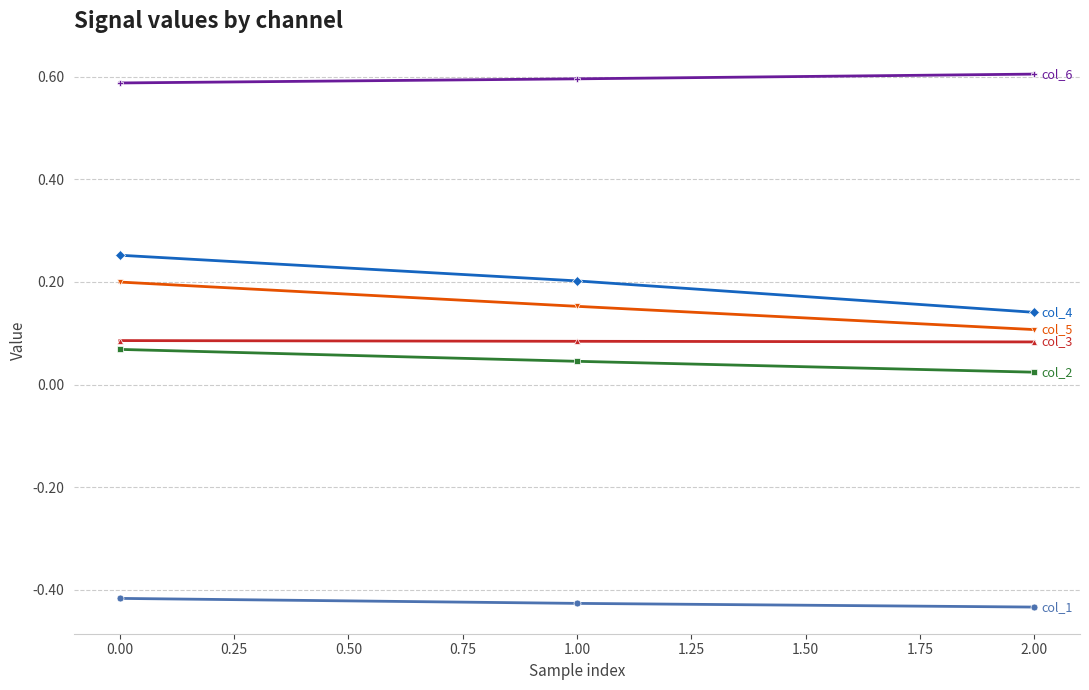

What is the total value across all series at 2.00?

0.5